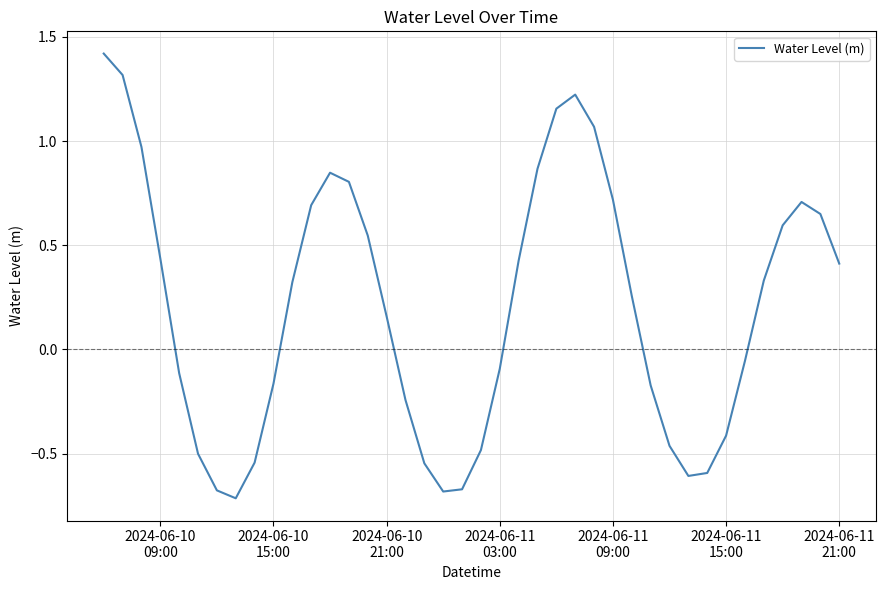

What is the maximum value shown in the chart?

1.4